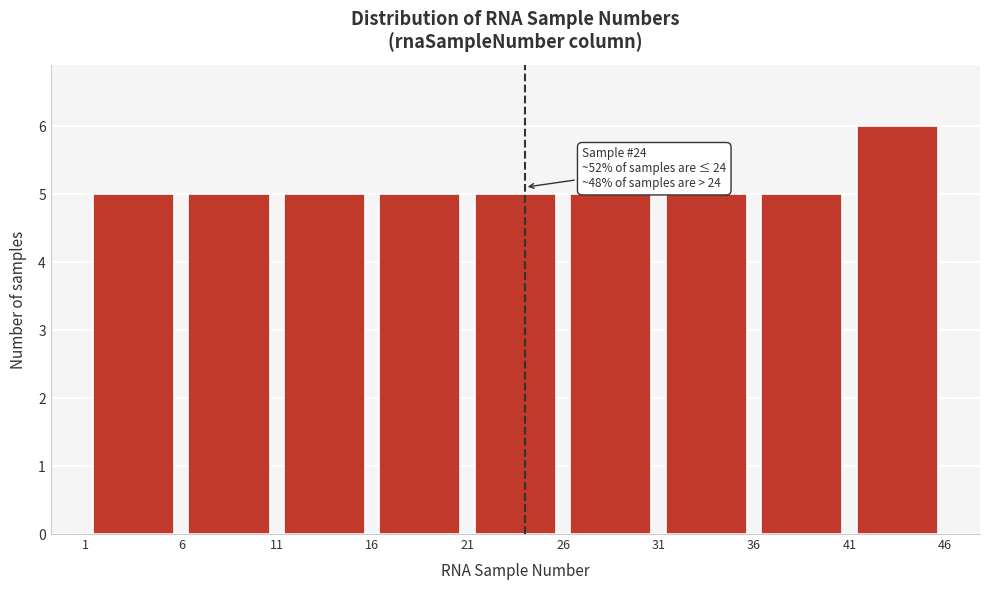

Over which range of the x-axis is the bar tallest?

41 to 46